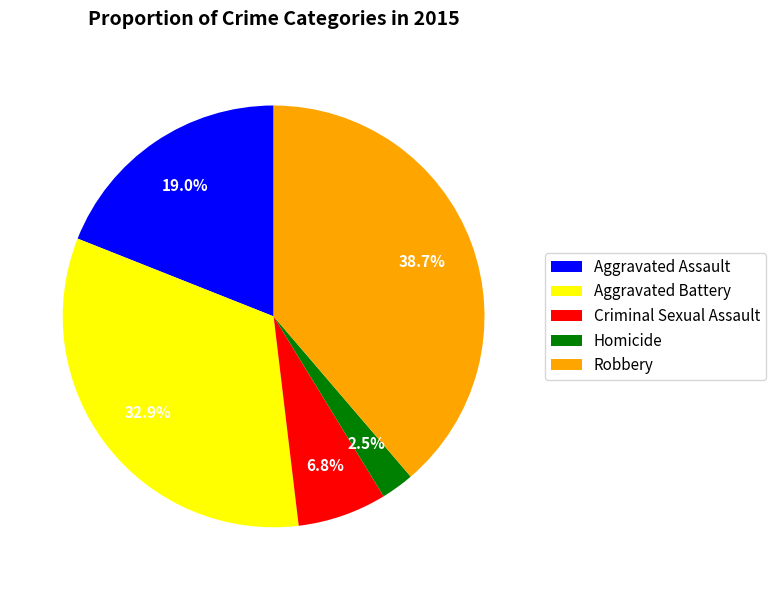

Approximately how many times larger is the value at Robbery compared to Aggravated Assault?

2.0